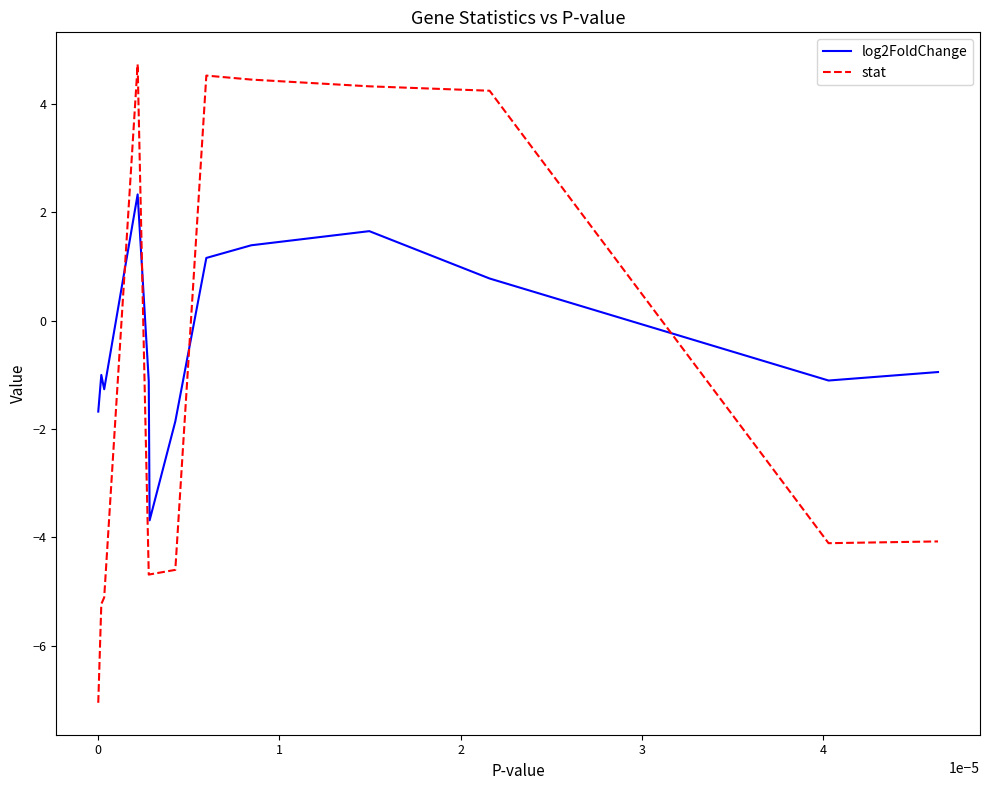

Rank the series by their maximum value, from highest to lowest.

stat, log2FoldChange